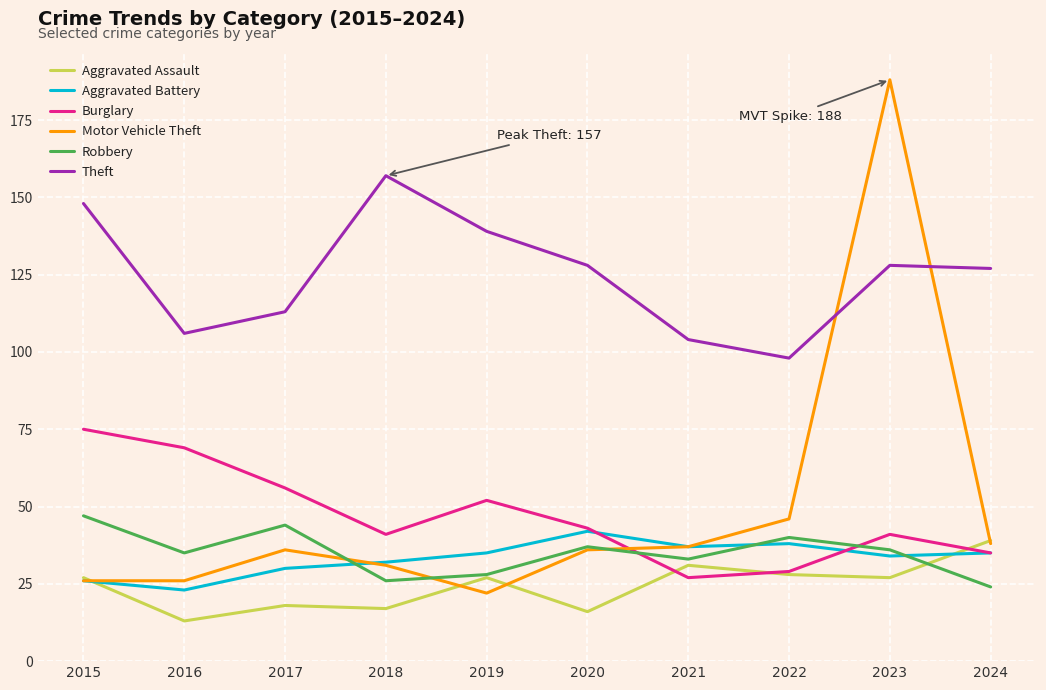

What is the sum of all Burglary values?

468